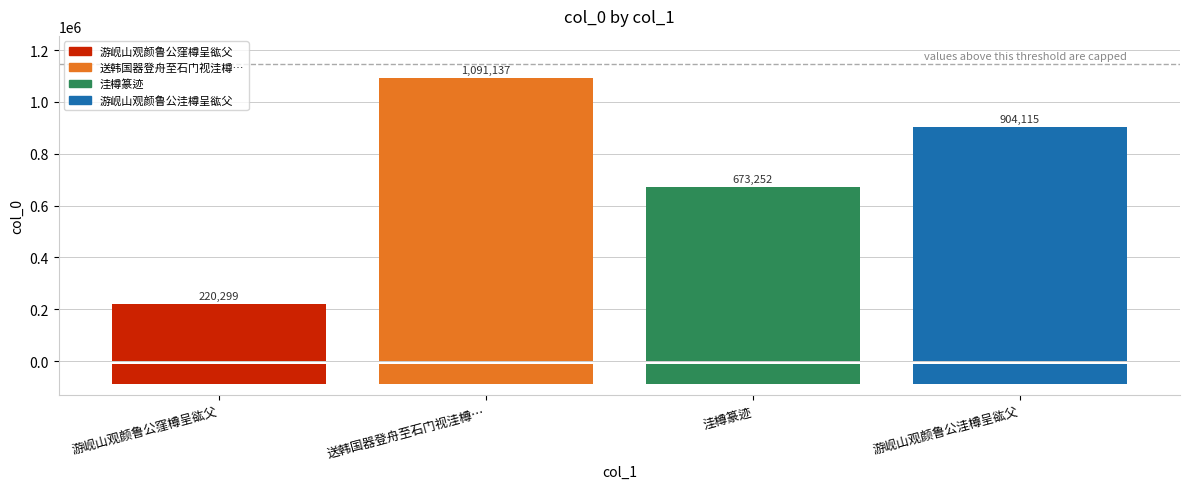

Reading right to left, transcribe all the data shown in this chart.

游岘山观颜鲁公洼樽呈谹父=904115	洼樽篆迹=673252	送韩国器登舟至石门视洼樽…=1091137	游岘山观颜鲁公窪樽呈谹父=220299